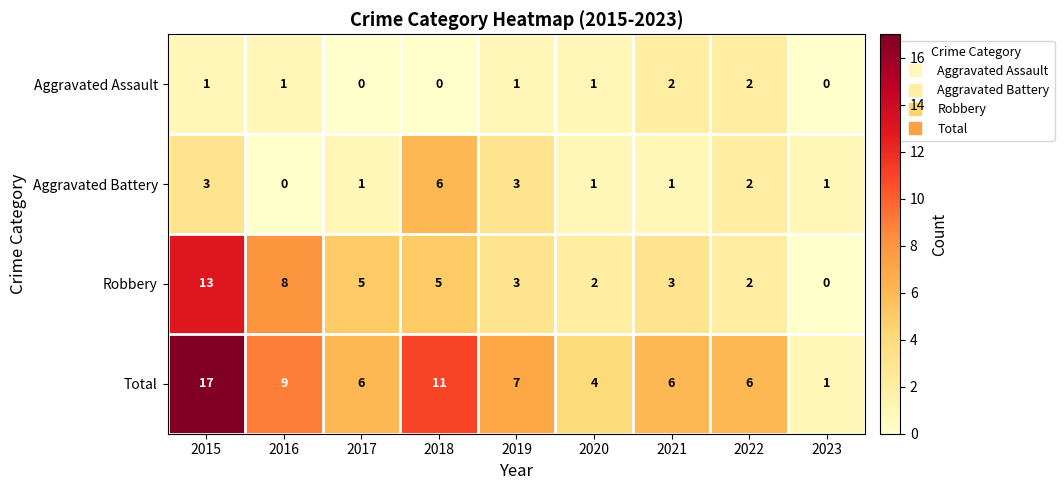

The Robbery series shows 13 at 2015. True or false?

True